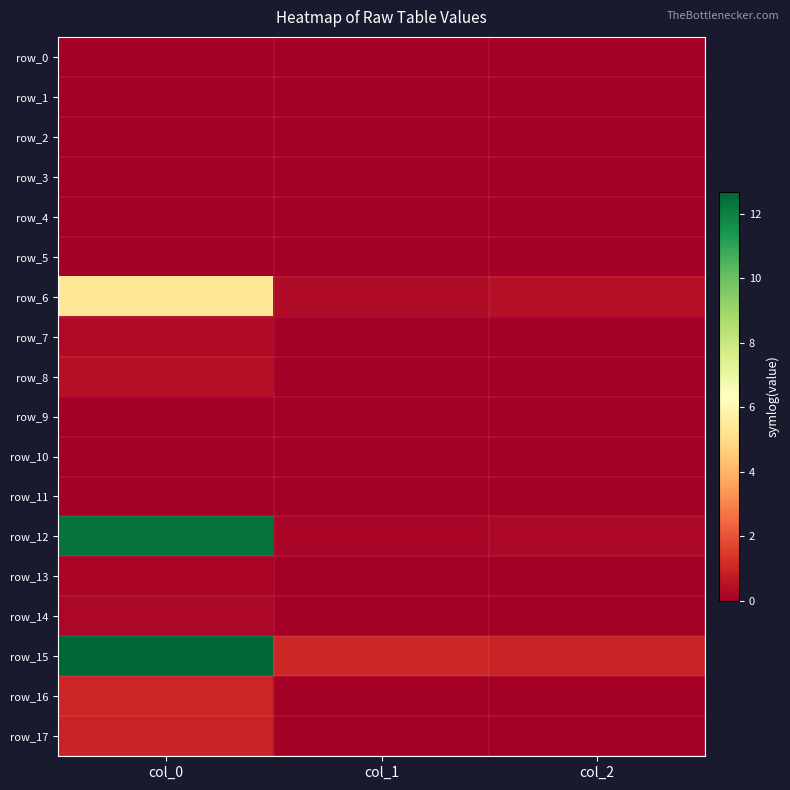

What is the highest value of the row_17 series?

1.0